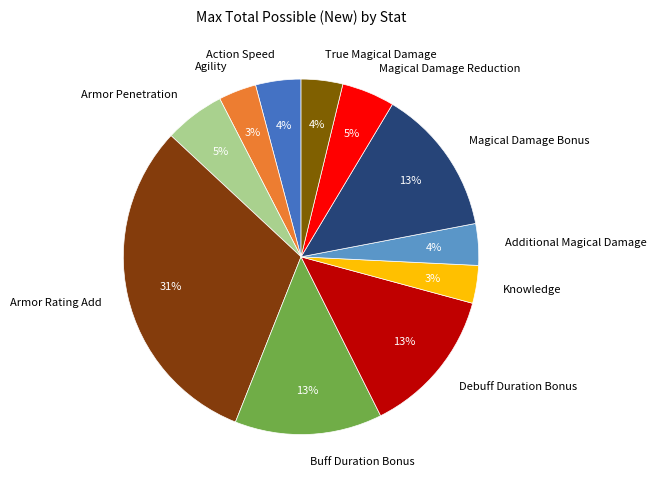

To the nearest percent, what percentage of the pie is Magical Damage Reduction?

5%